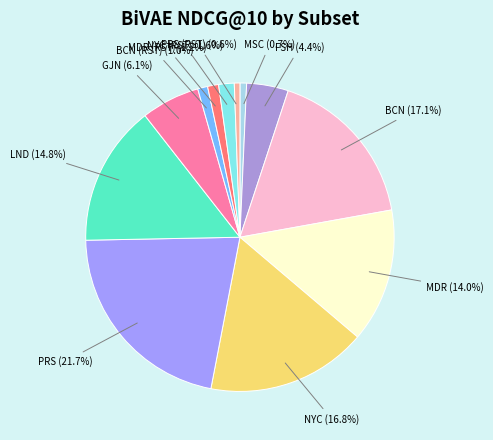

What percentage is NOT represented by NYC (16.8%)?

83.2%